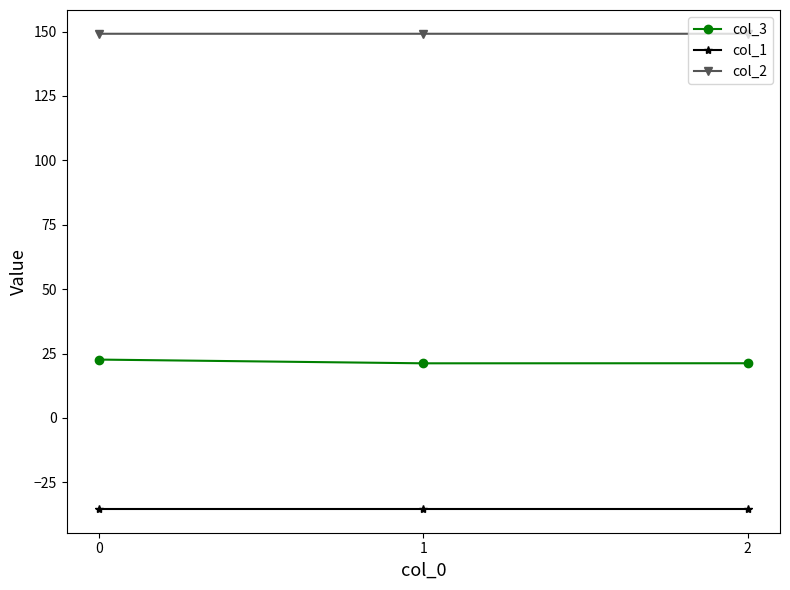

Reading left to right, list all the values displayed in this chart.

col_3: 22.6	21.2	21.2
col_1: -35.4	-35.4	-35.4
col_2: 149.2	149.2	149.2